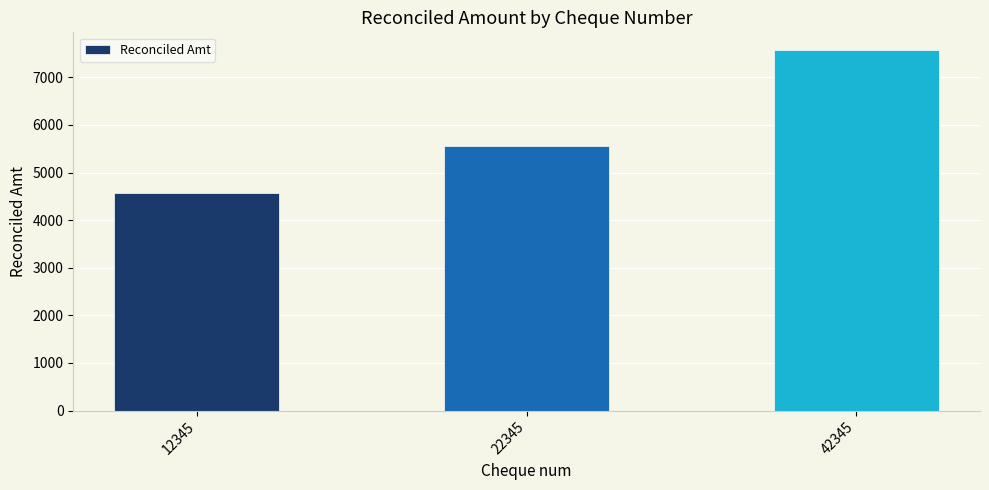

What is the value of the 1st bar from the left?

4567.9